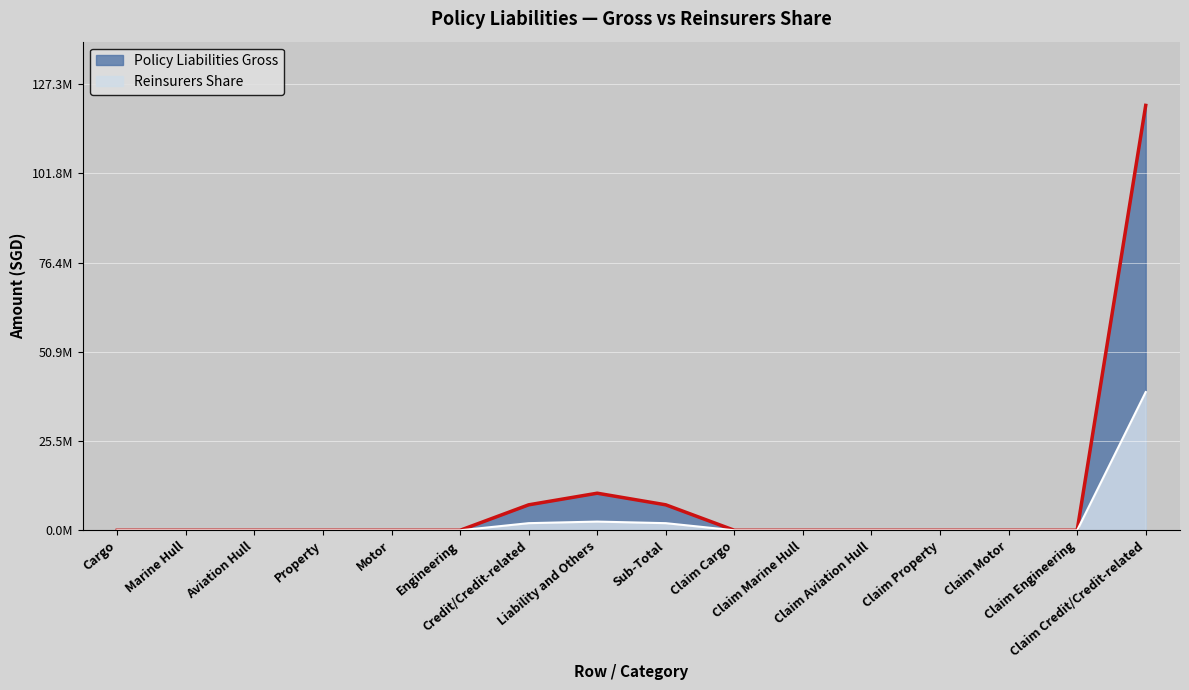

What is the greatest value displayed?

121223110